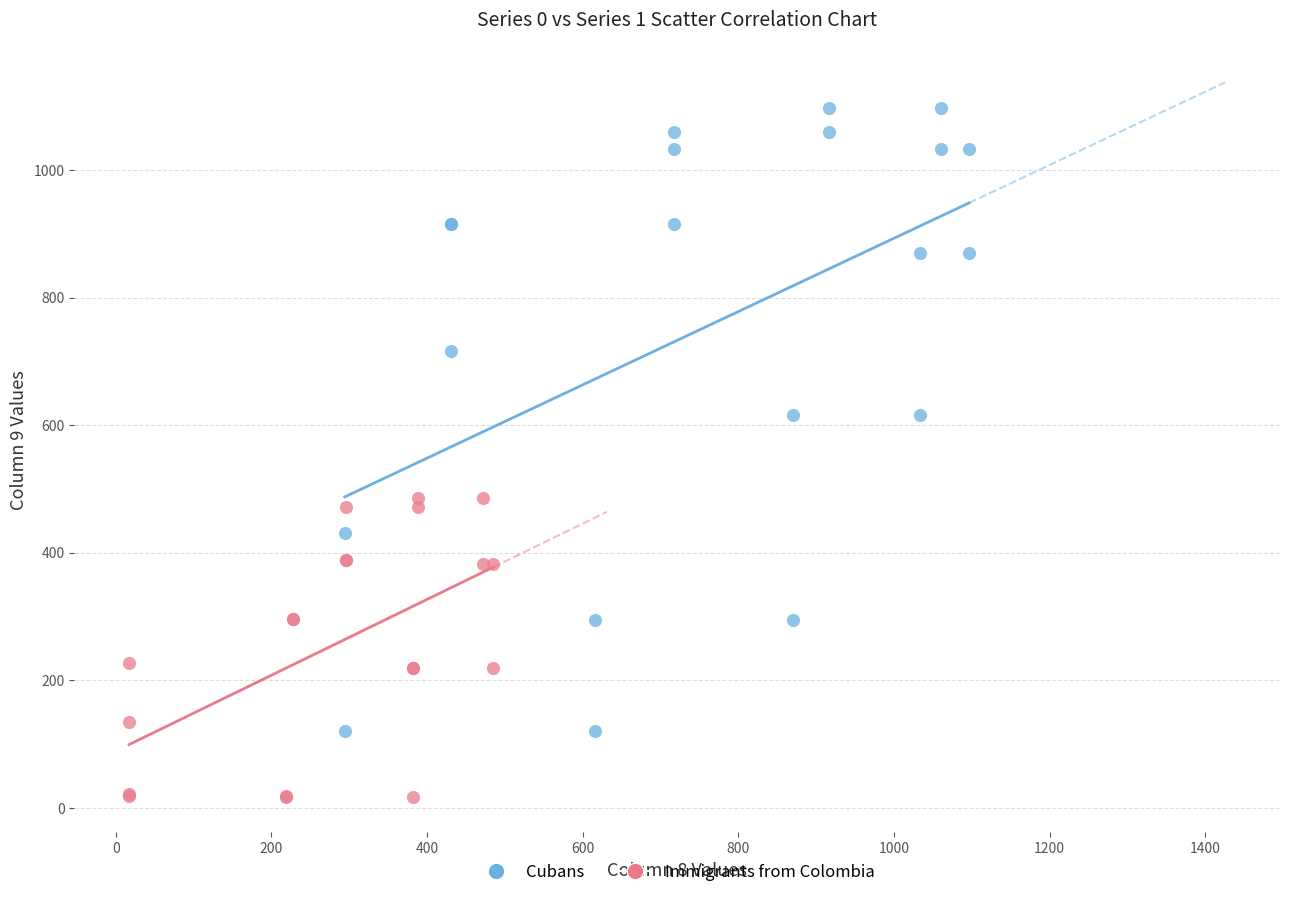

Which series contains the lowest Y value?

Immigrants from Colombia